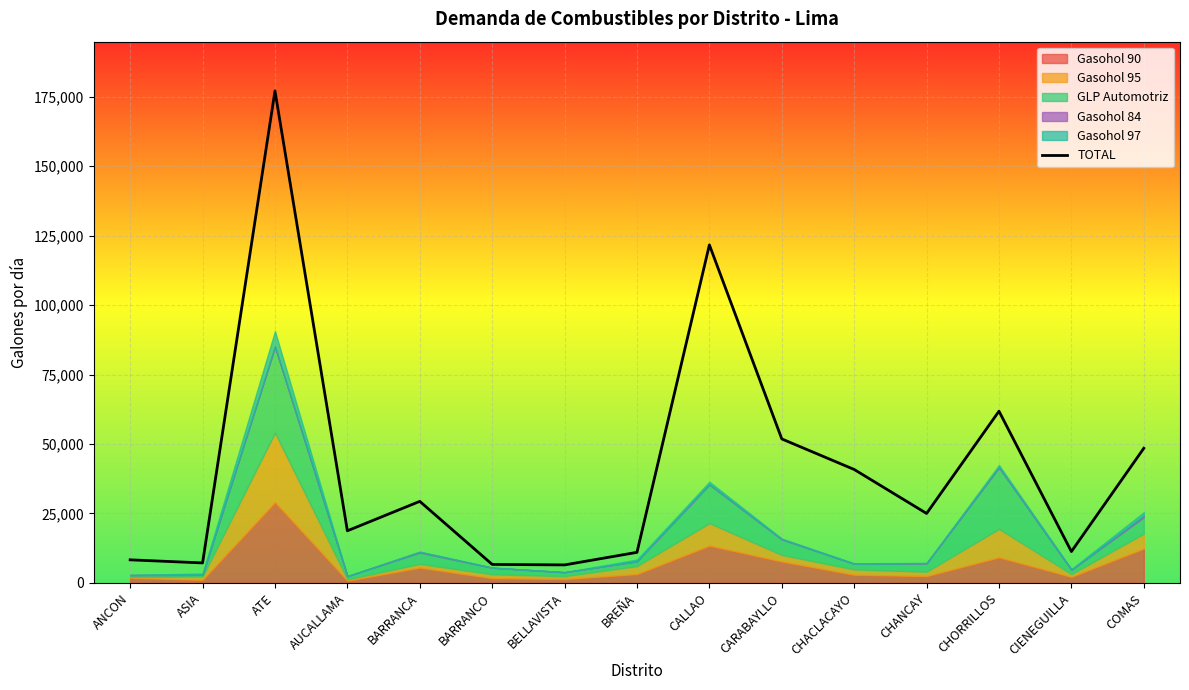

Rank the categories by value from lowest to highest.

BELLAVISTA, BARRANCO, ASIA, ANCON, BREÑA, CIENEGUILLA, AUCALLAMA, CHANCAY, BARRANCA, CHACLACAYO, COMAS, CARABAYLLO, CHORRILLOS, CALLAO, ATE